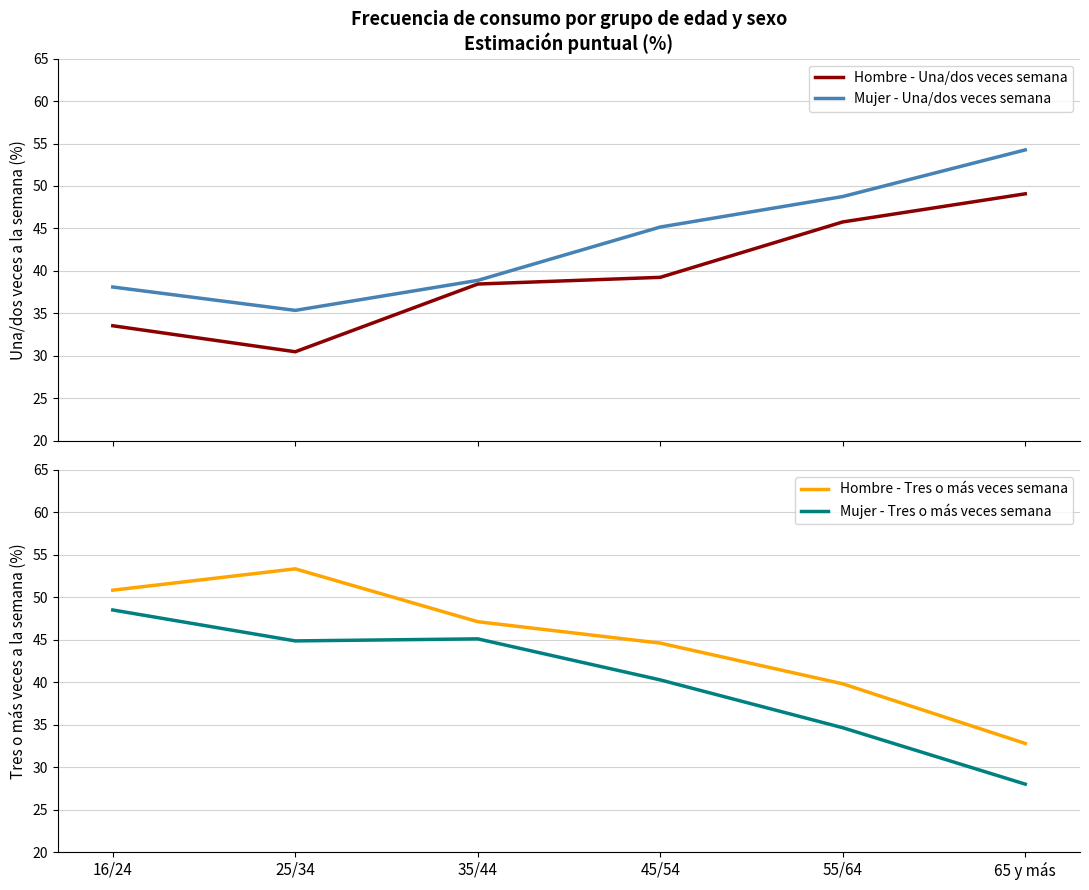

What is the difference between the maximum and minimum values in the Mujer - Tres o más veces semana series?

20.5